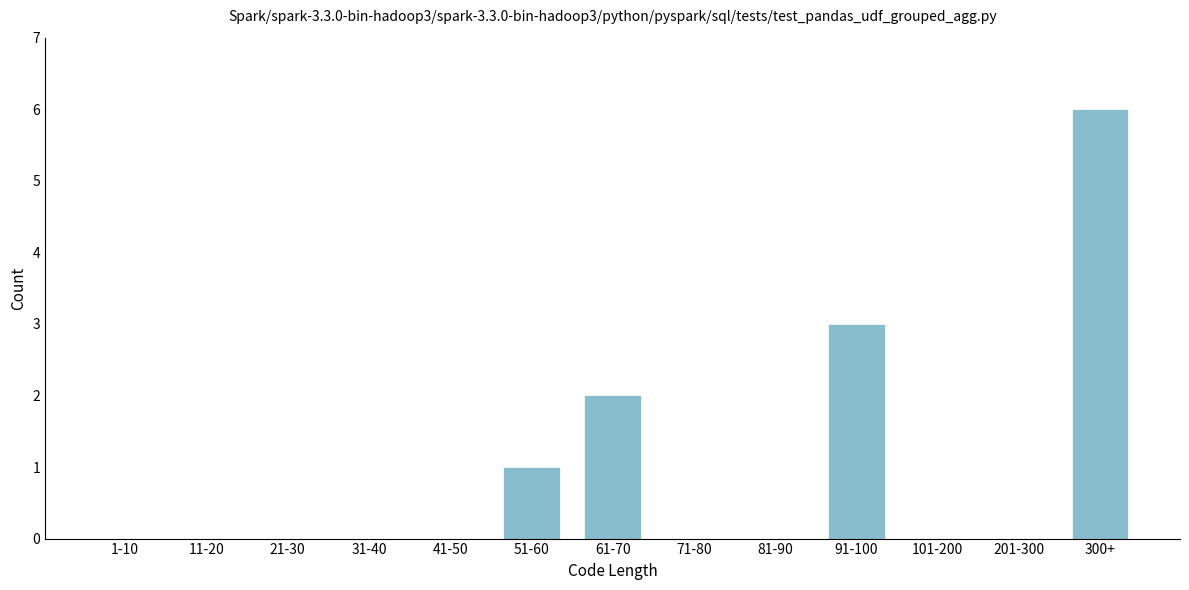

Reading left to right, what are all the values shown in this chart?

1-10=0	11-20=0	21-30=0	31-40=0	41-50=0	51-60=1	61-70=2	71-80=0	81-90=0	91-100=3	101-200=0	201-300=0	300+=6